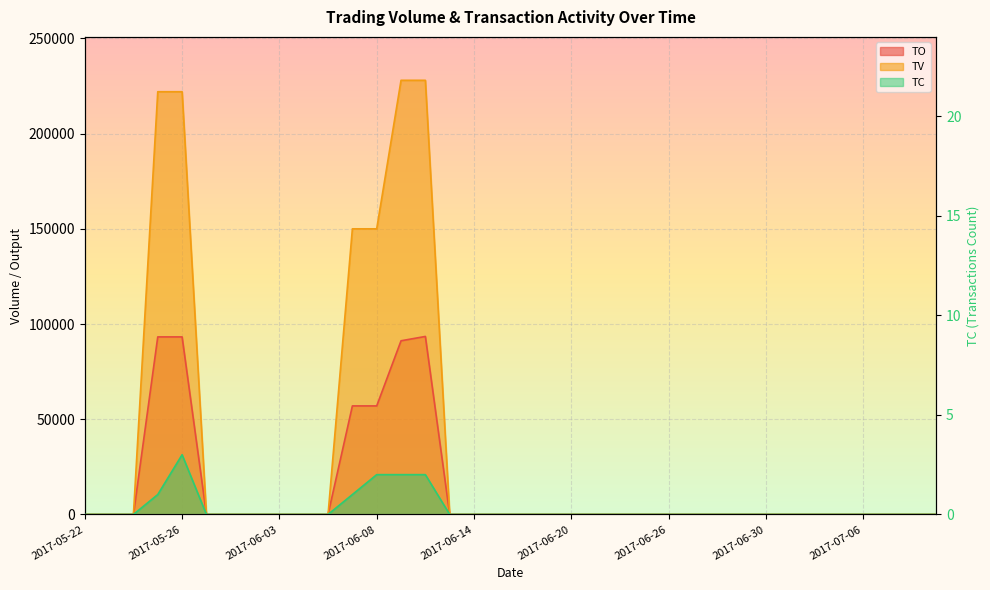

What is the label of the 32nd point from the right?

2017-05-26